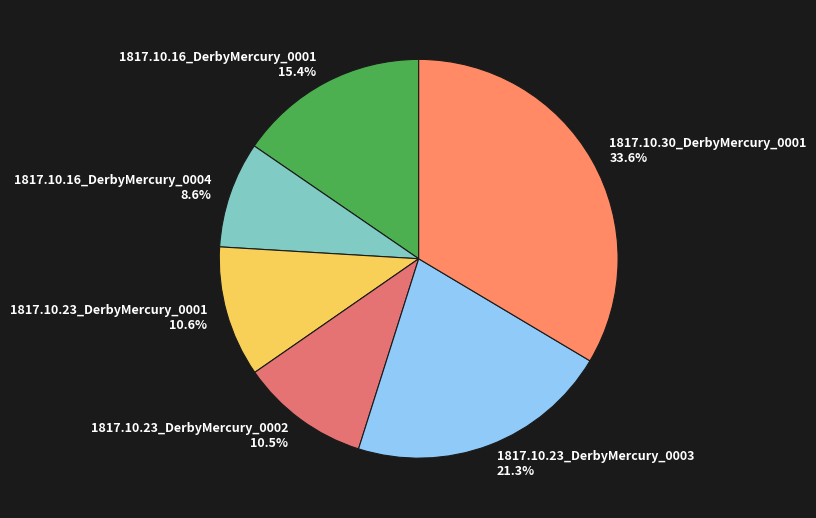

Is 1817.10.16_DerbyMercury_0001 the majority of the pie?

No